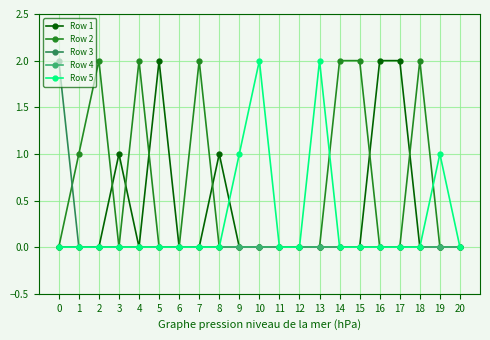

Reading left to right, transcribe all the data shown in this chart.

Row 1: 0=0	1=0	2=0	3=1	4=0	5=2	6=0	7=0	8=1	9=0	10=0	11=0	12=0	13=0	14=0	15=0	16=2	17=2	18=0	19=0	20=0
Row 2: 0=0	1=1	2=2	3=0	4=2	5=0	6=0	7=2	8=0	9=0	10=0	11=0	12=0	13=0	14=2	15=2	16=0	17=0	18=2	19=0	20=0
Row 3: 0=2	1=0	2=0	3=0	4=0	5=0	6=0	7=0	8=0	9=0	10=0	11=0	12=0	13=0	14=0	15=0	16=0	17=0	18=0	19=0	20=0
Row 4: 0=0	1=0	2=0	3=0	4=0	5=0	6=0	7=0	8=0	9=0	10=0	11=0	12=0	13=0	14=0	15=0	16=0	17=0	18=0	19=0	20=0
Row 5: 0=0	1=0	2=0	3=0	4=0	5=0	6=0	7=0	8=0	9=1	10=2	11=0	12=0	13=2	14=0	15=0	16=0	17=0	18=0	19=1	20=0